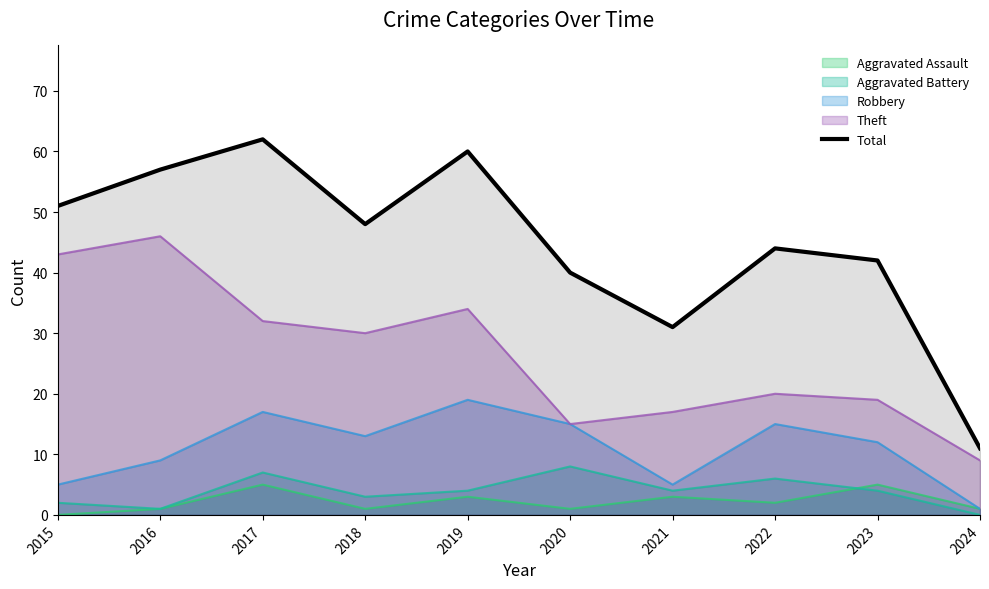

Rank the categories by value from lowest to highest.

2024, 2021, 2020, 2023, 2022, 2018, 2015, 2016, 2019, 2017